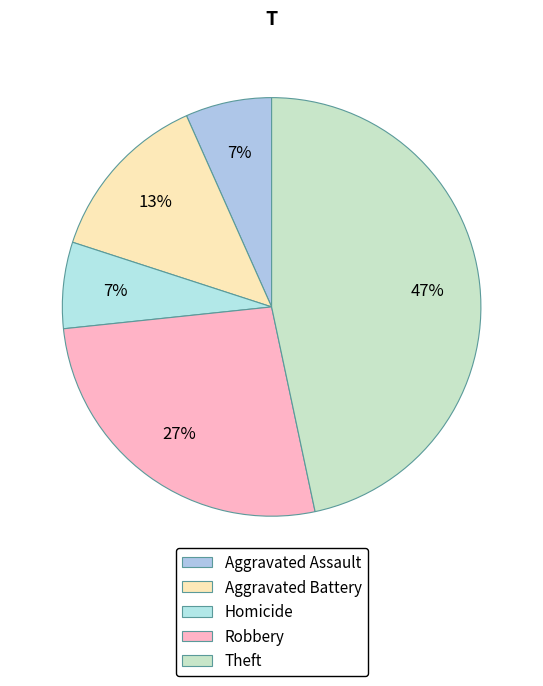

How many segments does this pie chart have?

5